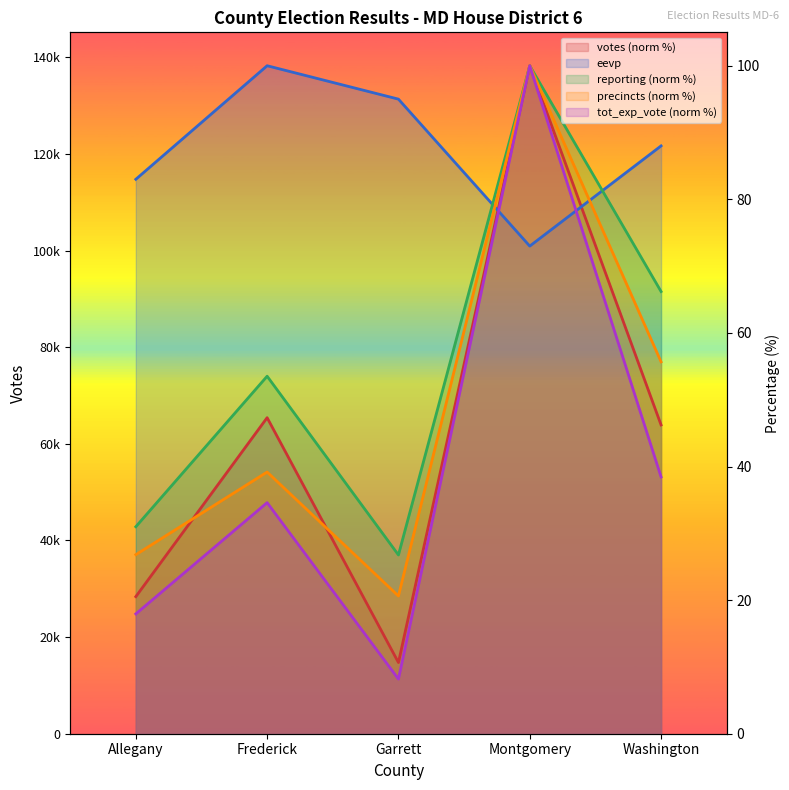

Reading left to right, extract all data points from this chart.

votes: Allegany=20.5	Frederick=47.3	Garrett=10.7	Montgomery=100.0	Washington=46.2
reporting: Allegany=31.0	Frederick=53.5	Garrett=26.8	Montgomery=100.0	Washington=66.2
precincts: Allegany=26.8	Frederick=39.2	Garrett=20.6	Montgomery=100.0	Washington=55.7
eevp: Allegany=83.0	Frederick=100.0	Garrett=95.0	Montgomery=73.0	Washington=88.0
tot_exp_vote: Allegany=17.9	Frederick=34.6	Garrett=8.2	Montgomery=100.0	Washington=38.4